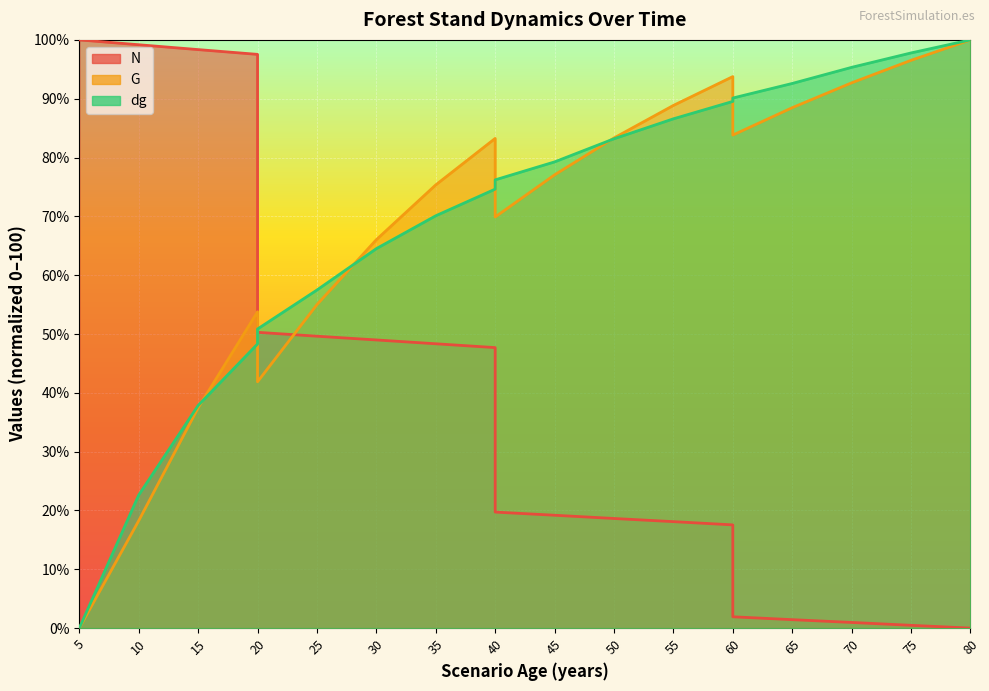

The dg series shows 36.7 at 25. True or false?

False